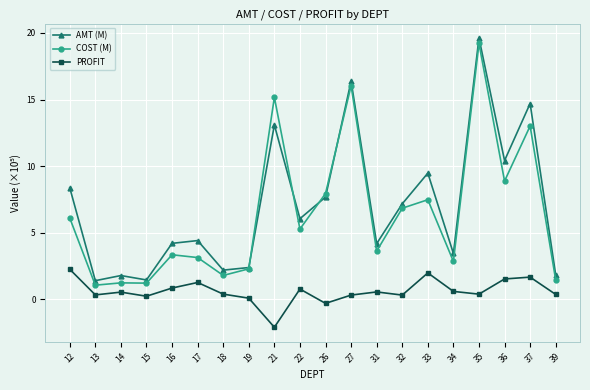

In PROFIT, how many points are higher than both neighbors (excluding endpoints)?

6